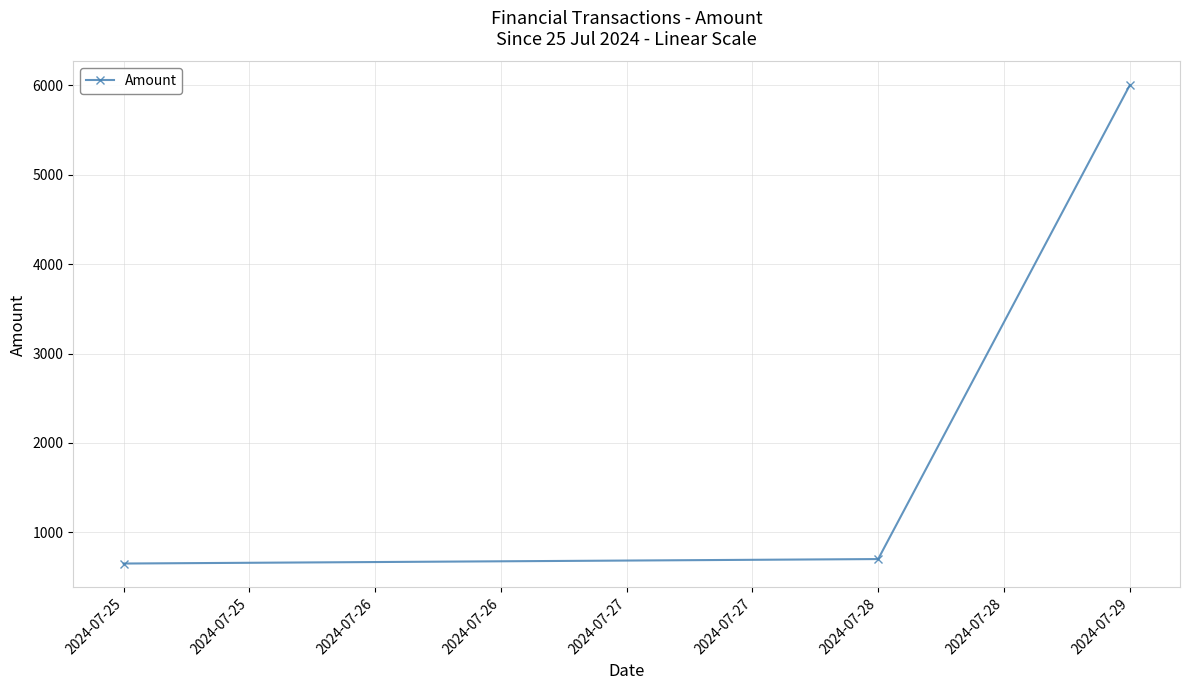

How many lines are shown in the chart?

1